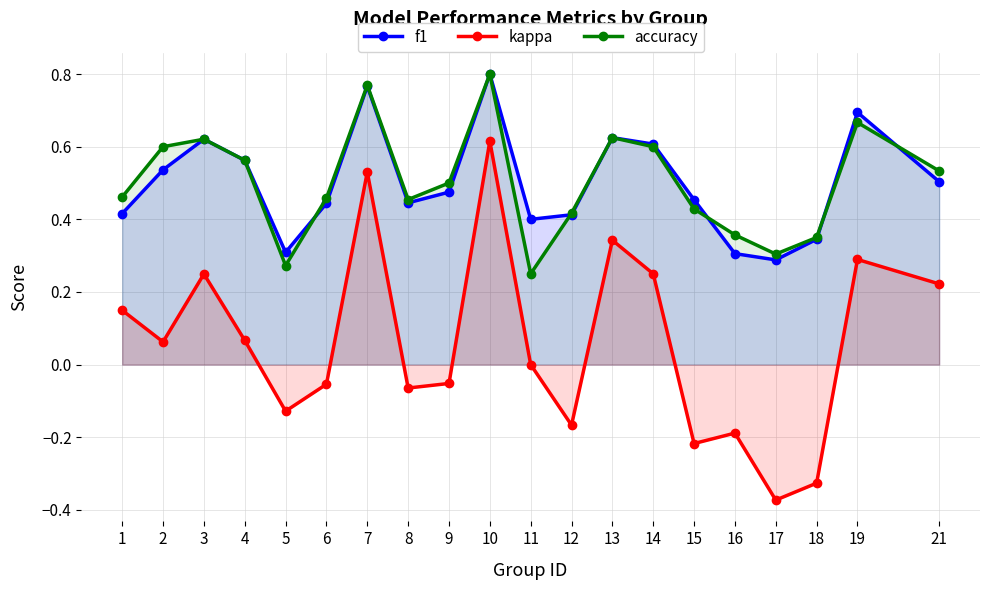

Reading left to right, extract all data points from this chart.

f1: 1=0.4	2=0.5	3=0.6	4=0.6	5=0.3	6=0.4	7=0.8	8=0.4	9=0.5	10=0.8	11=0.4	12=0.4	13=0.6	14=0.6	15=0.5	16=0.3	17=0.3	18=0.3	19=0.7	21=0.5
kappa: 1=0.1	2=0.1	3=0.2	4=0.1	5=-0.1	6=-0.1	7=0.5	8=-0.1	9=-0.1	10=0.6	11=0.0	12=-0.2	13=0.3	14=0.2	15=-0.2	16=-0.2	17=-0.4	18=-0.3	19=0.3	21=0.2
accuracy: 1=0.5	2=0.6	3=0.6	4=0.6	5=0.3	6=0.5	7=0.8	8=0.5	9=0.5	10=0.8	11=0.2	12=0.4	13=0.6	14=0.6	15=0.4	16=0.4	17=0.3	18=0.3	19=0.7	21=0.5